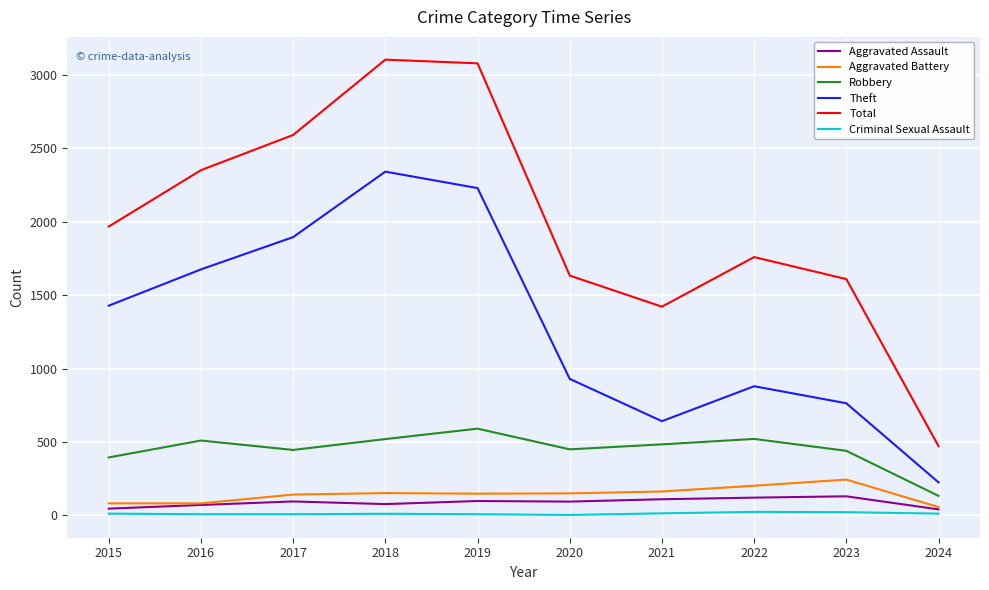

At which label is Theft closest to 1283?

2015